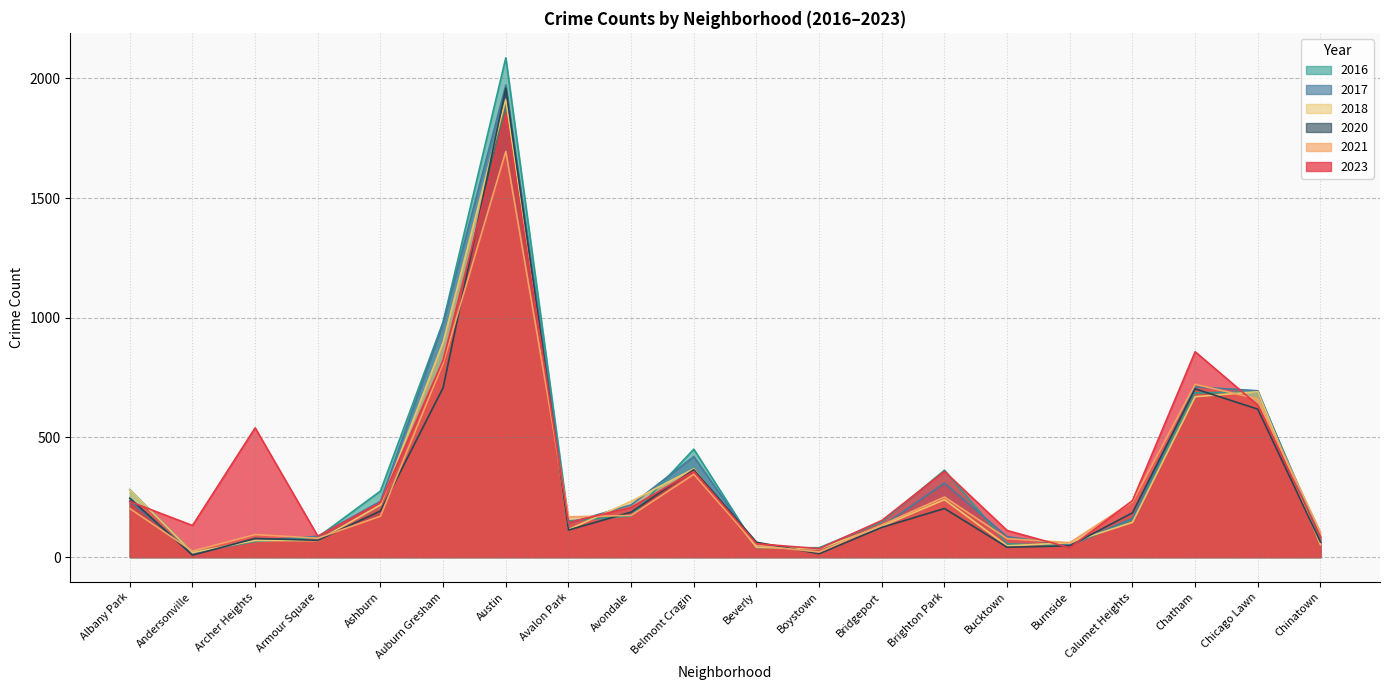

The value of 2017 at Albany Park is 235. True or false?

True